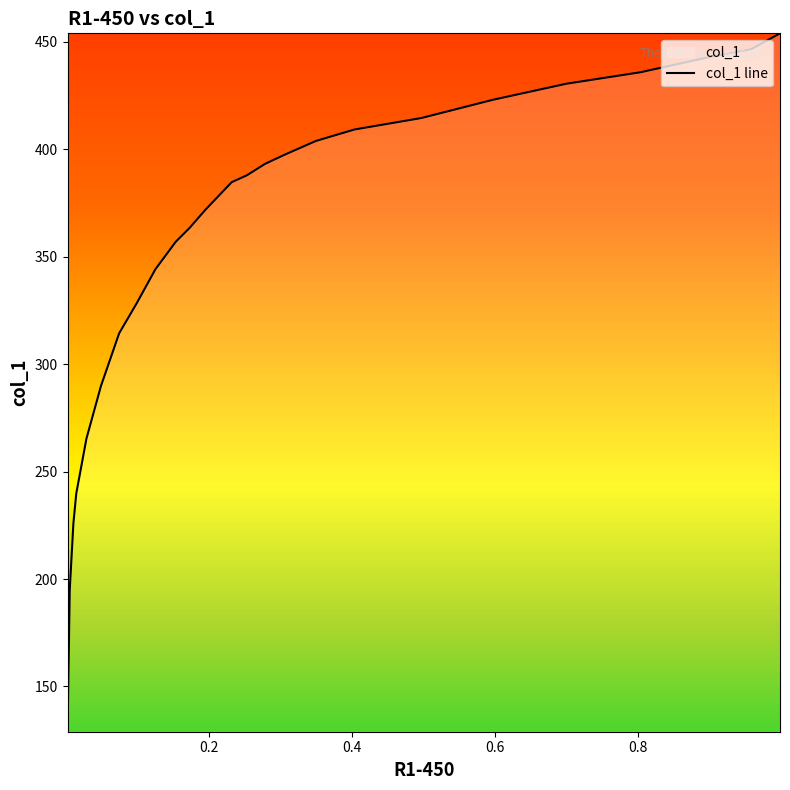

How many data points are less than 387?

13